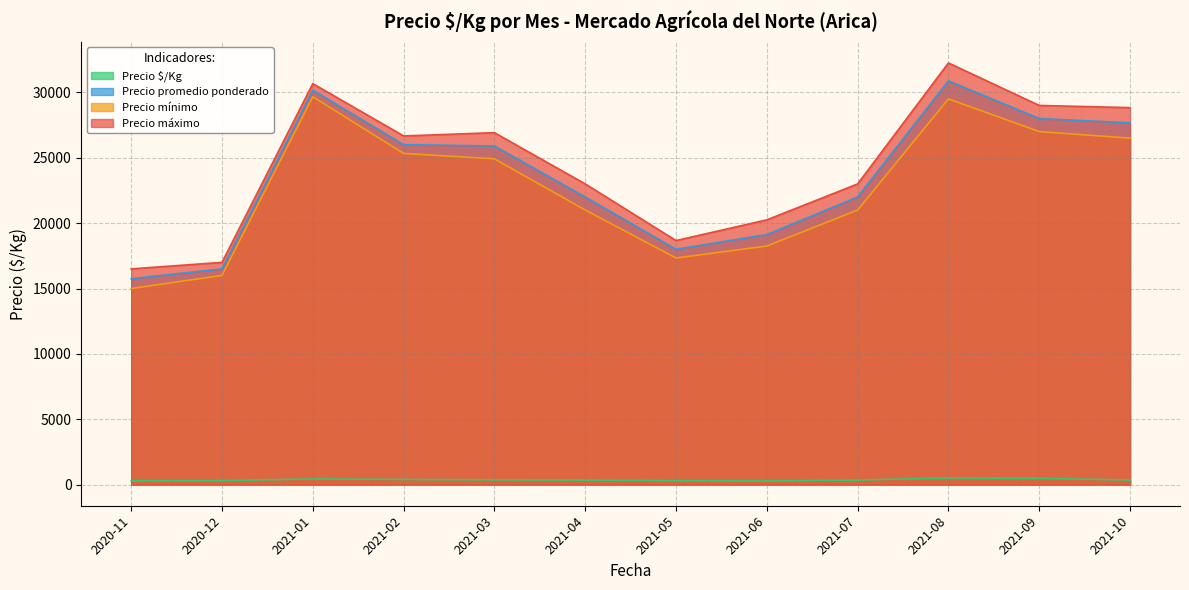

How many lines are shown in the chart?

4